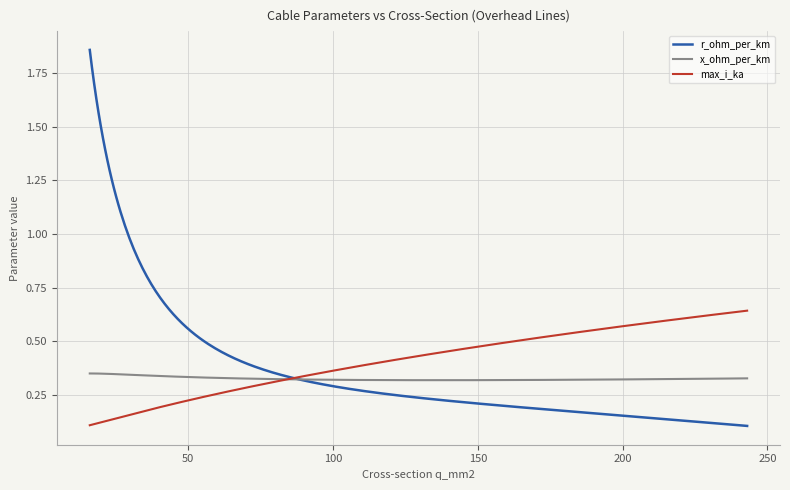

Which series has the widest spread of values?

r_ohm_per_km